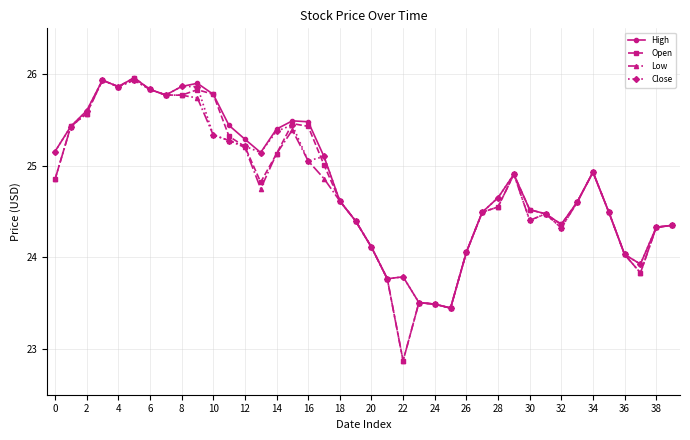

Which series has the widest spread of values?

Open